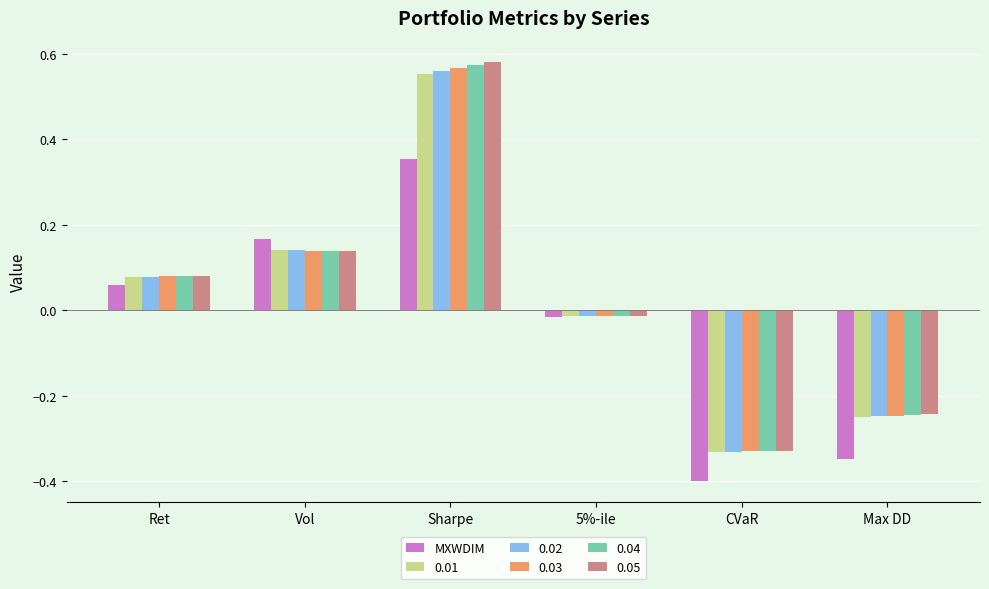

At how many categories does at least one series exceed 0?

3